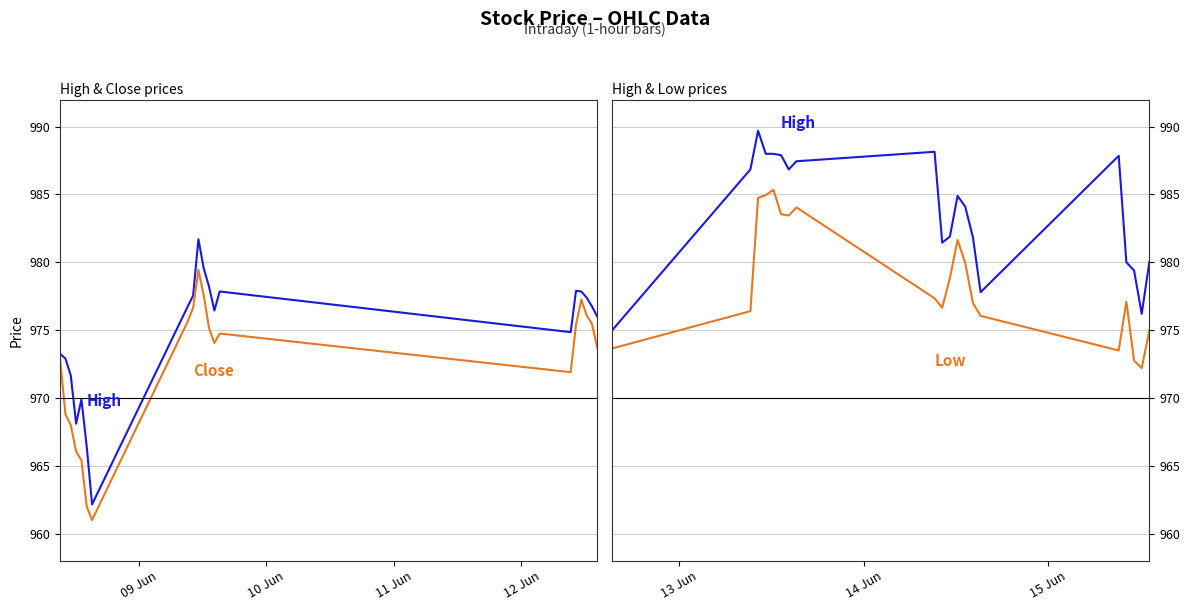

What is the greatest value displayed?

989.7